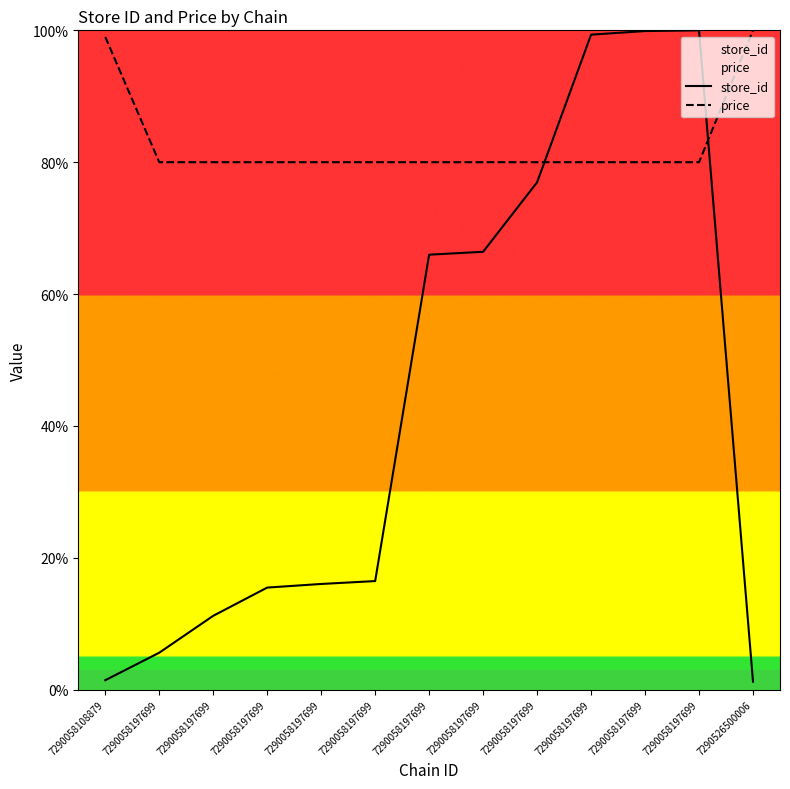

Which series has the largest range (max minus min)?

store_id